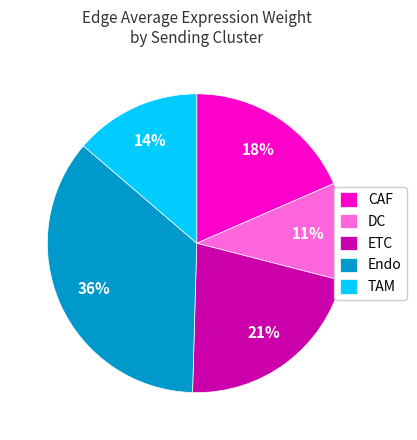

Do Endo and CAF together represent more than half of the pie?

Yes